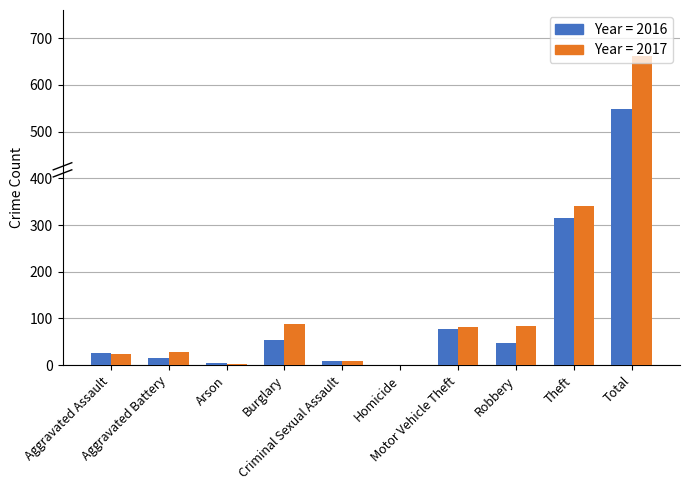

What is the greatest value displayed?

661